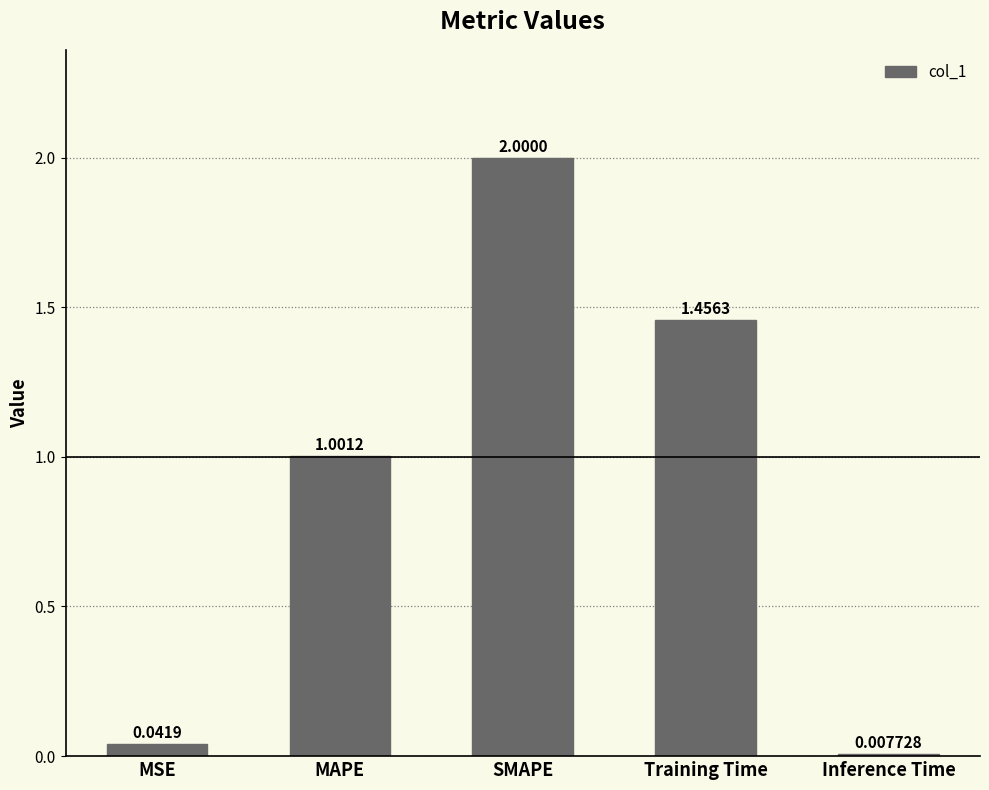

What is the difference between the maximum and second lowest values?

2.0